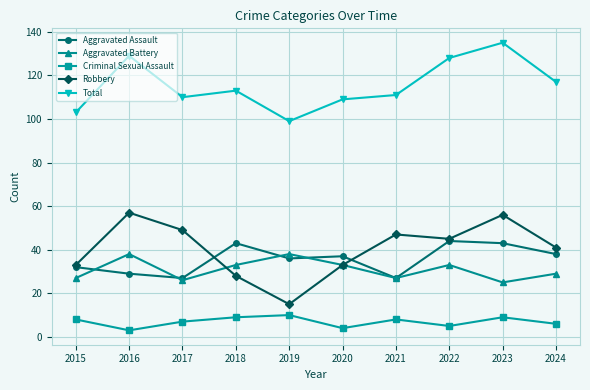

The Criminal Sexual Assault series shows 7 at 2017. True or false?

True